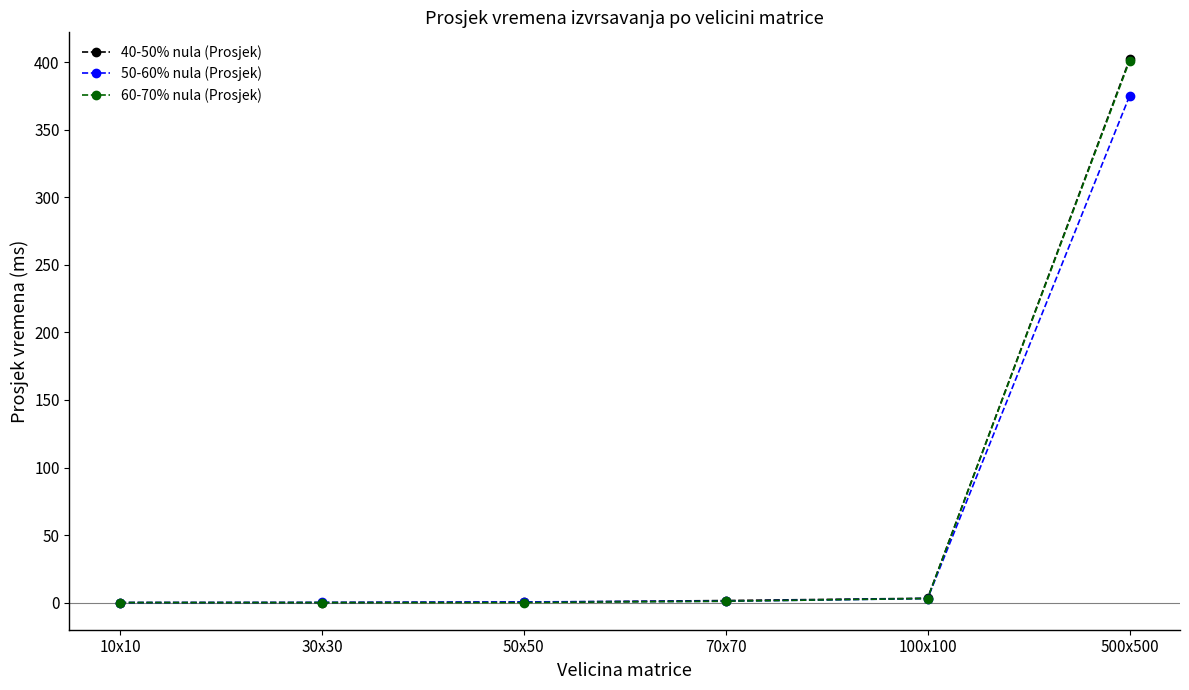

What position from the left is 30x30?

2